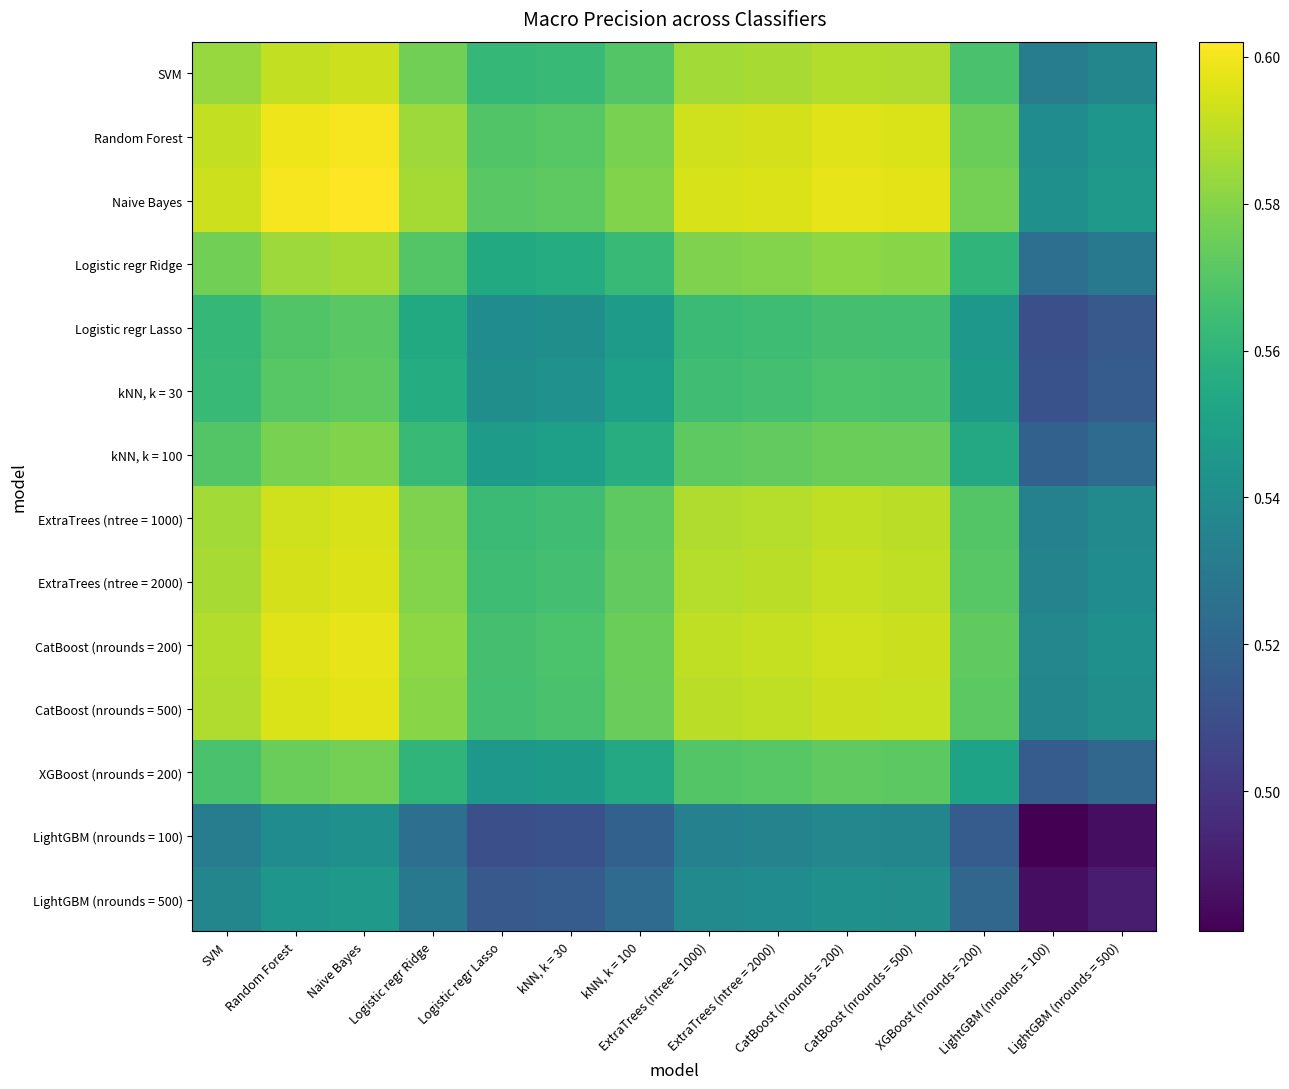

Rank the series by their maximum value, from lowest to highest.

LightGBM (nrounds = 100), LightGBM (nrounds = 500), Logistic regr Lasso, kNN, k = 30, XGBoost (nrounds = 200), kNN, k = 100, Logistic regr Ridge, SVM, ExtraTrees (ntree = 1000), ExtraTrees (ntree = 2000), CatBoost (nrounds = 500), CatBoost (nrounds = 200), Random Forest, Naive Bayes